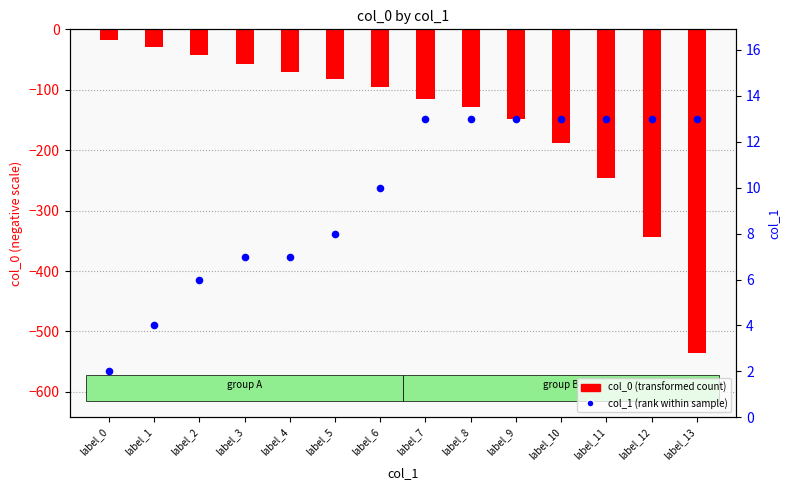

Which series reaches the maximum Y coordinate?

col_1 (rank)